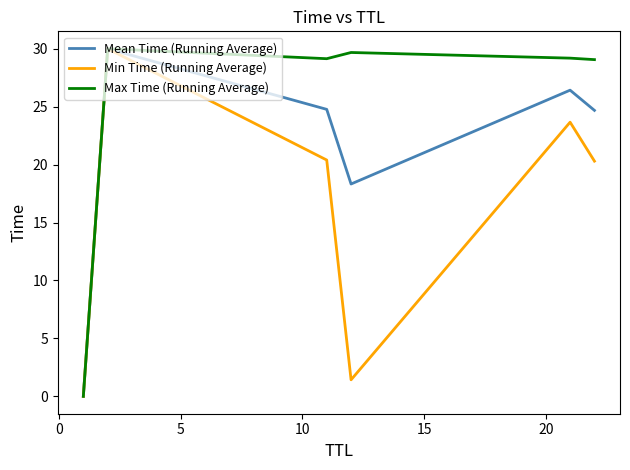

What is the maximum value shown in the chart?

30.0